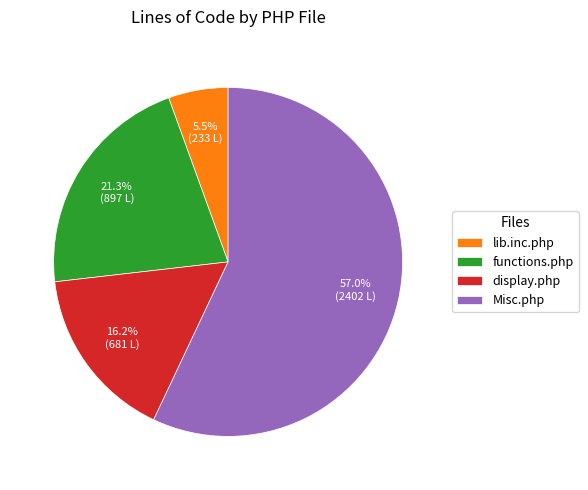

To the nearest percent, what percentage of the pie is functions.php?

21%